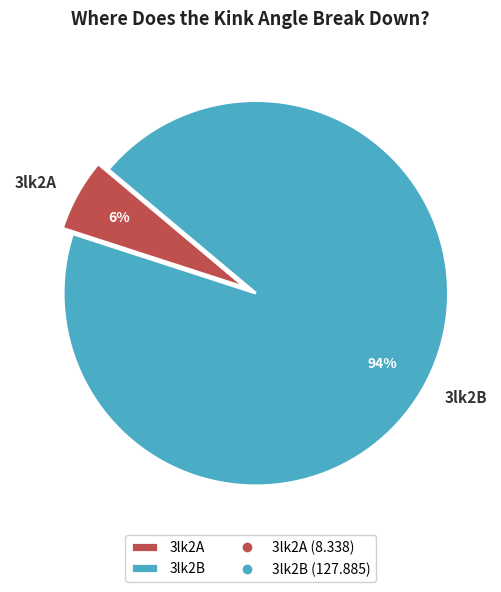

Approximately how many times larger is the value at 3lk2A compared to 3lk2B?

0.1